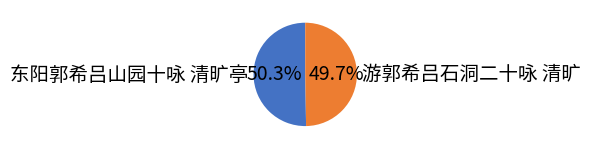

To the nearest percent, what is the combined percentage of 游郭希吕石洞二十咏 清旷 and 东阳郭希吕山园十咏 清旷亭?

100%